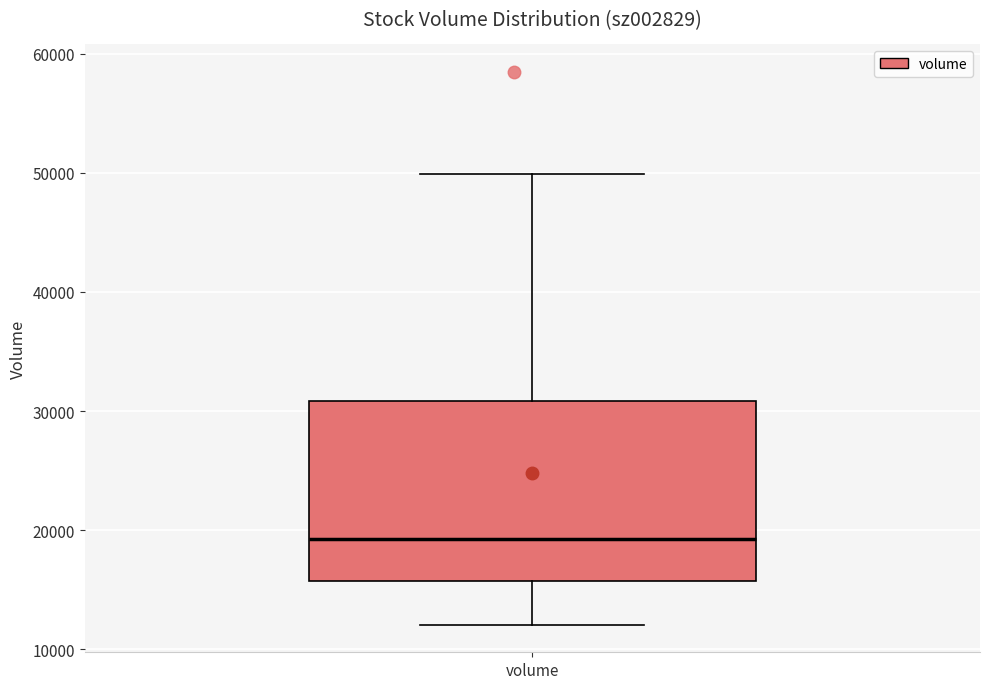

Transcribe this box plot: give where the median line is, the range the box spans, and where the two whiskers end, as read against the y-axis. The values are not printed on the chart, so give them approximately, as read against the axis.

median 19000, box 16000 to 31000, whiskers 12000 to 50000